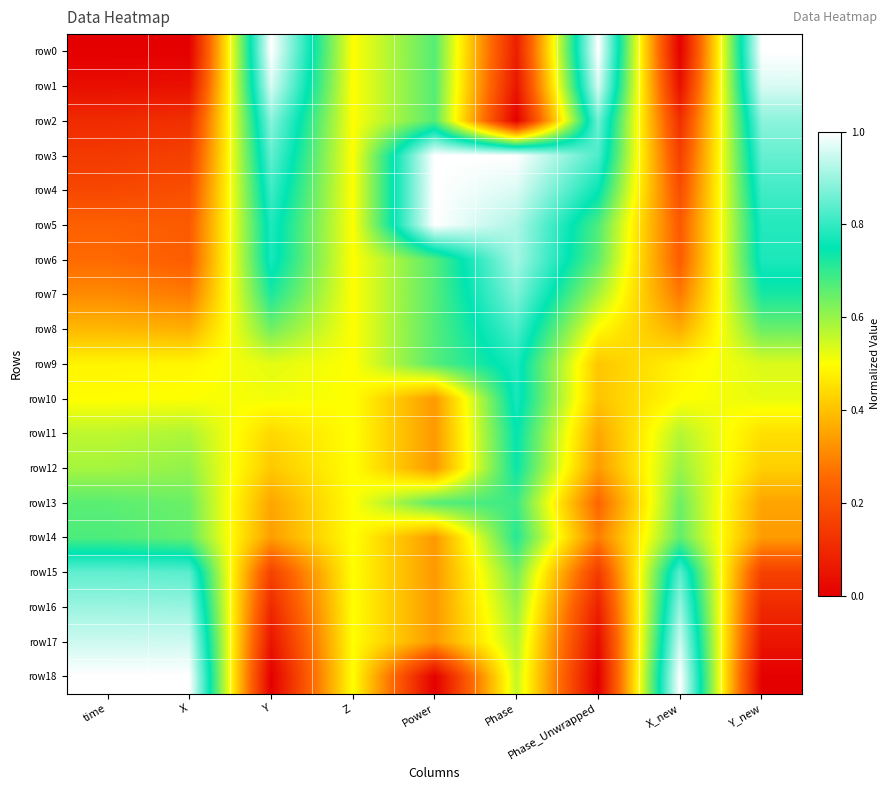

Reading left to right, transcribe all the data shown in this chart.

row0: time=0.0	X=0.0	Y=1.0	Z=0.5	Power=0.7	Phase=0.1	Phase_Unwrapped=1.0	X_new=0.0	Y_new=1.0
row1: time=0.0	X=0.0	Y=1.0	Z=0.5	Power=0.7	Phase=0.1	Phase_Unwrapped=1.0	X_new=0.0	Y_new=1.0
row2: time=0.1	X=0.1	Y=0.9	Z=0.5	Power=0.7	Phase=0.0	Phase_Unwrapped=0.9	X_new=0.1	Y_new=0.9
row3: time=0.1	X=0.2	Y=0.8	Z=0.5	Power=1.0	Phase=1.0	Phase_Unwrapped=0.8	X_new=0.2	Y_new=0.8
row4: time=0.2	X=0.2	Y=0.8	Z=0.5	Power=1.0	Phase=1.0	Phase_Unwrapped=0.8	X_new=0.2	Y_new=0.8
row5: time=0.2	X=0.2	Y=0.8	Z=0.5	Power=1.0	Phase=0.9	Phase_Unwrapped=0.7	X_new=0.2	Y_new=0.8
row6: time=0.3	X=0.2	Y=0.8	Z=0.5	Power=0.7	Phase=0.9	Phase_Unwrapped=0.7	X_new=0.2	Y_new=0.8
row7: time=0.3	X=0.3	Y=0.7	Z=0.5	Power=0.7	Phase=0.9	Phase_Unwrapped=0.6	X_new=0.3	Y_new=0.7
row8: time=0.4	X=0.4	Y=0.6	Z=0.5	Power=0.7	Phase=0.8	Phase_Unwrapped=0.5	X_new=0.4	Y_new=0.6
row9: time=0.5	X=0.5	Y=0.5	Z=0.5	Power=0.7	Phase=0.8	Phase_Unwrapped=0.4	X_new=0.5	Y_new=0.5
row10: time=0.5	X=0.5	Y=0.5	Z=0.5	Power=0.3	Phase=0.8	Phase_Unwrapped=0.4	X_new=0.5	Y_new=0.5
row11: time=0.6	X=0.6	Y=0.4	Z=0.5	Power=0.3	Phase=0.7	Phase_Unwrapped=0.4	X_new=0.6	Y_new=0.4
row12: time=0.6	X=0.6	Y=0.4	Z=0.5	Power=0.3	Phase=0.7	Phase_Unwrapped=0.3	X_new=0.6	Y_new=0.4
row13: time=0.7	X=0.6	Y=0.4	Z=0.5	Power=0.7	Phase=0.7	Phase_Unwrapped=0.2	X_new=0.6	Y_new=0.4
row14: time=0.7	X=0.7	Y=0.3	Z=0.5	Power=0.3	Phase=0.7	Phase_Unwrapped=0.3	X_new=0.7	Y_new=0.3
row15: time=0.8	X=0.8	Y=0.2	Z=0.5	Power=0.3	Phase=0.6	Phase_Unwrapped=0.1	X_new=0.8	Y_new=0.2
row16: time=0.9	X=0.9	Y=0.1	Z=0.5	Power=0.3	Phase=0.6	Phase_Unwrapped=0.1	X_new=0.9	Y_new=0.1
row17: time=0.9	X=1.0	Y=0.1	Z=0.5	Power=0.3	Phase=0.6	Phase_Unwrapped=0.0	X_new=1.0	Y_new=0.1
row18: time=1.0	X=1.0	Y=0.0	Z=0.5	Power=0.0	Phase=0.6	Phase_Unwrapped=0.0	X_new=1.0	Y_new=0.0